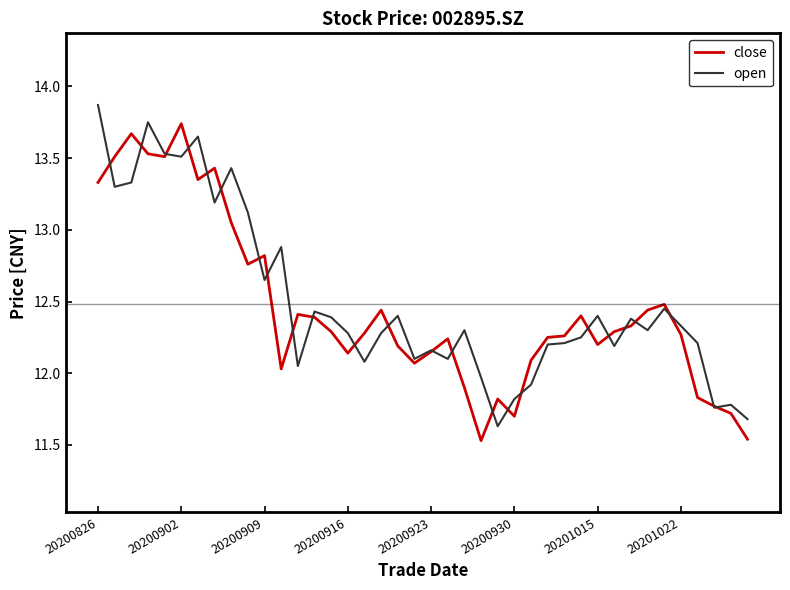

At 20200916, list the series in order from largest to smallest.

open, close